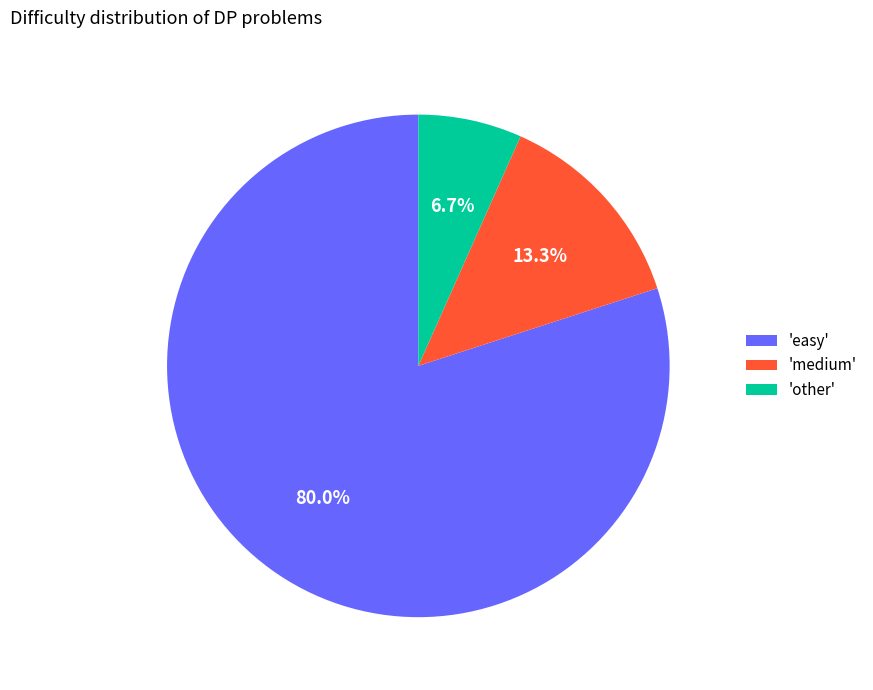

Rank the categories by value from highest to lowest.

'easy', 'medium', 'other'